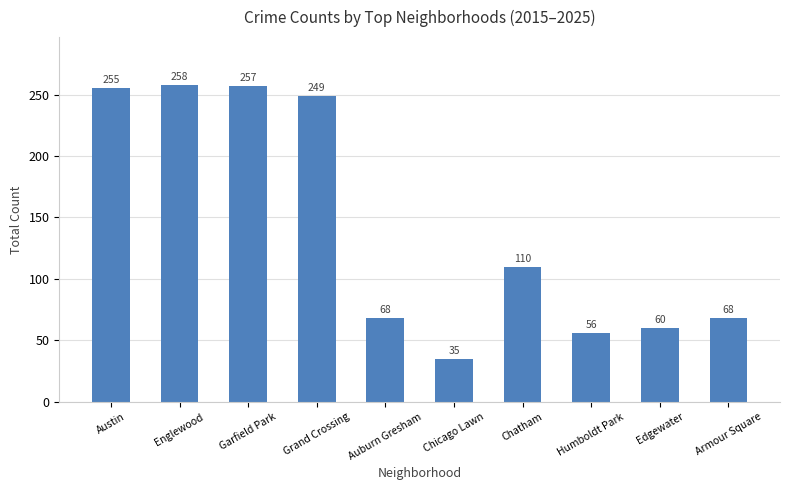

How many bars are there in total?

10